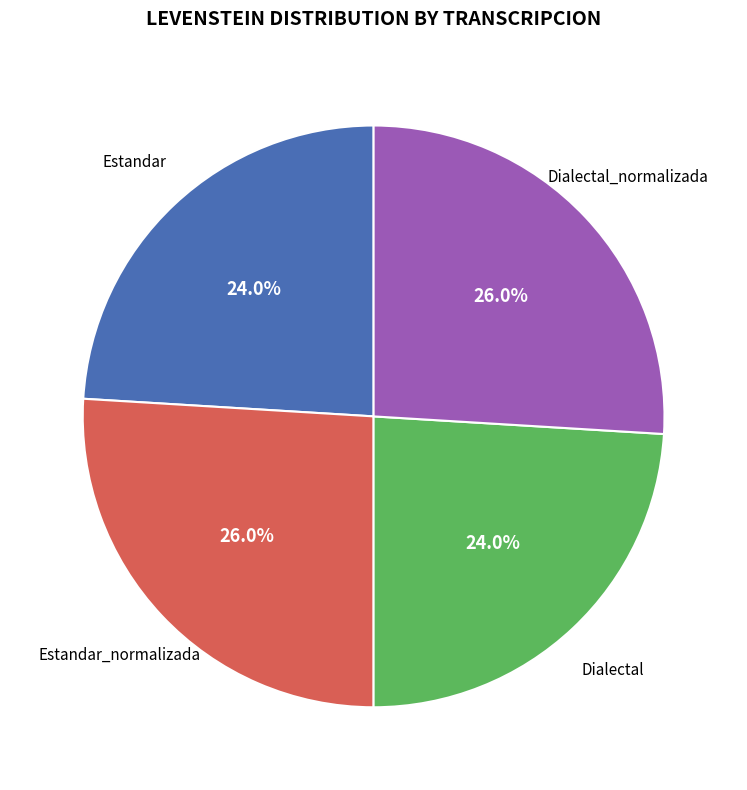

Is there any slice that represents more than half of the pie?

No